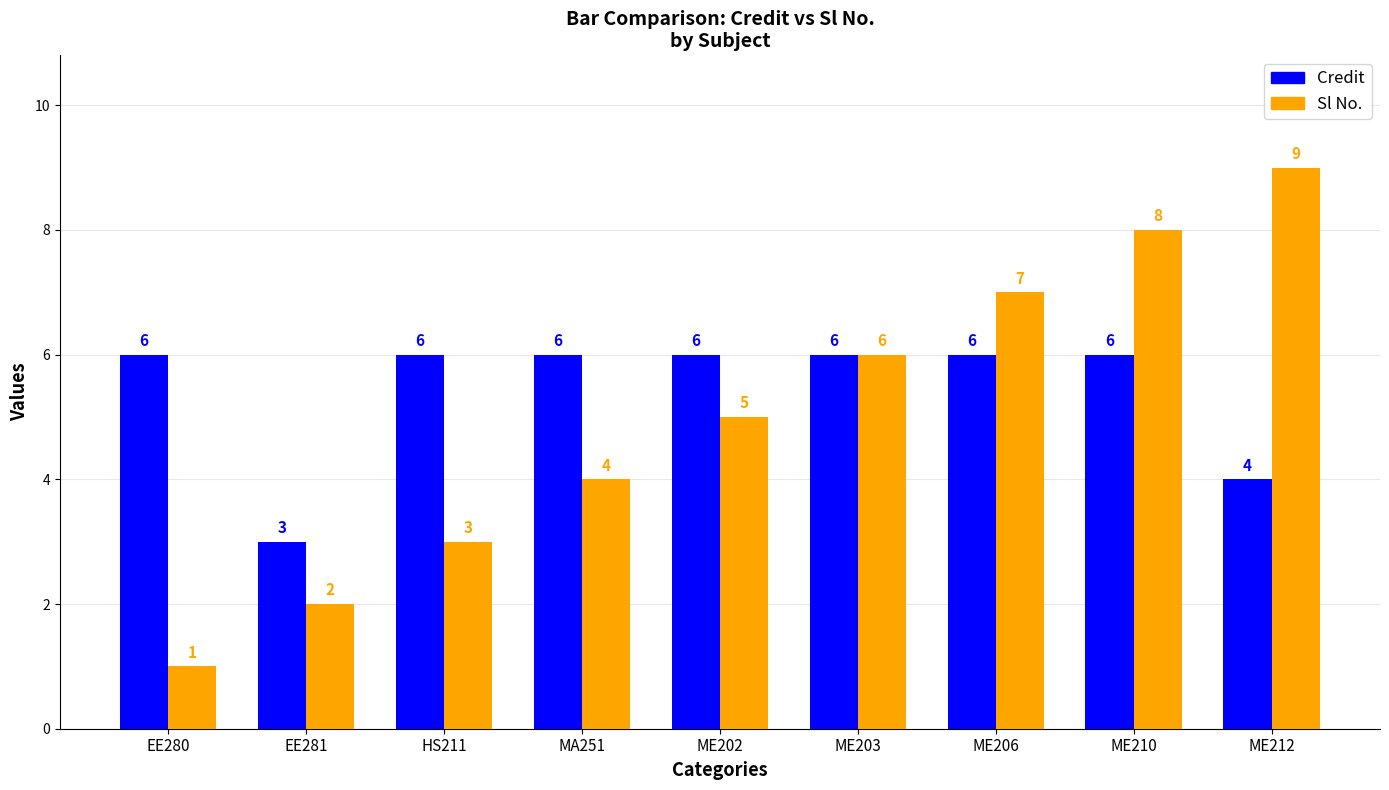

Where is Credit nearest to the value 4?

ME212